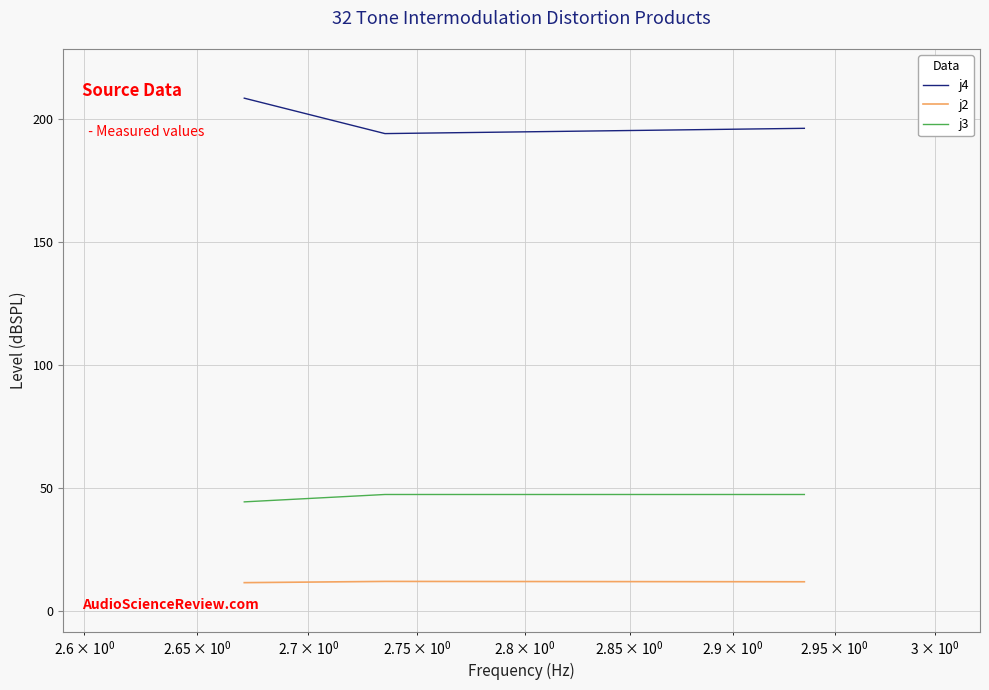

List the series in order of their overall mean, highest first.

j4, j3, j2